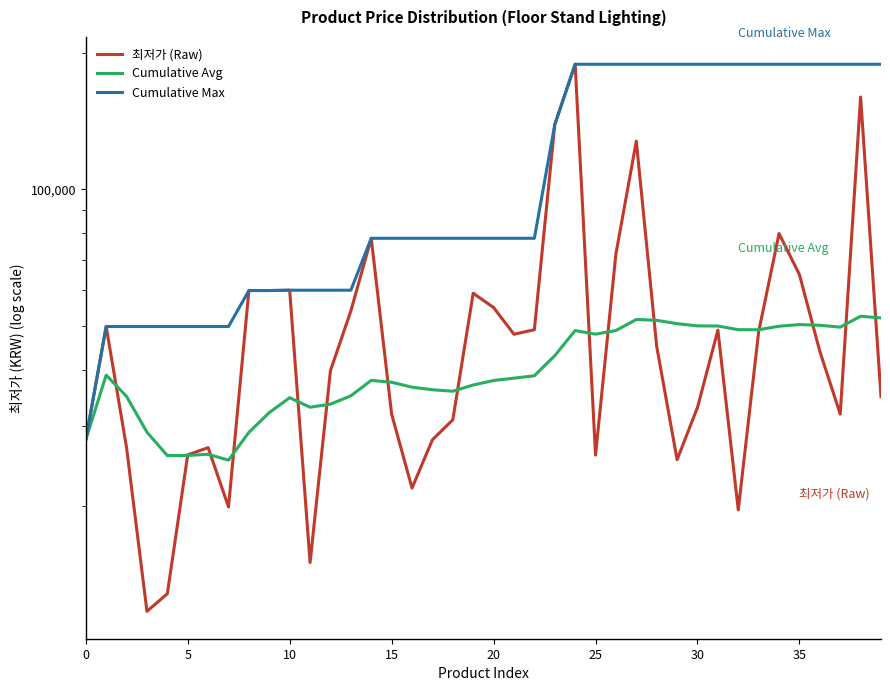

Which series has the largest total across all categories?

Cumulative Max